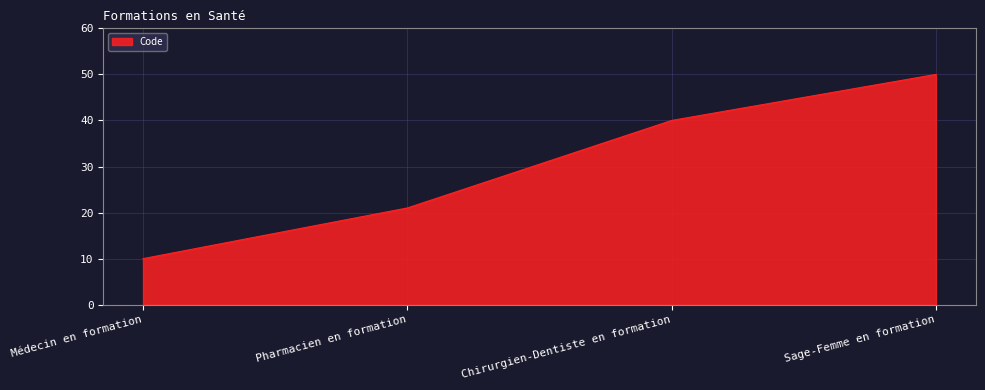

What value does the data have at Chirurgien-Dentiste en formation?

40